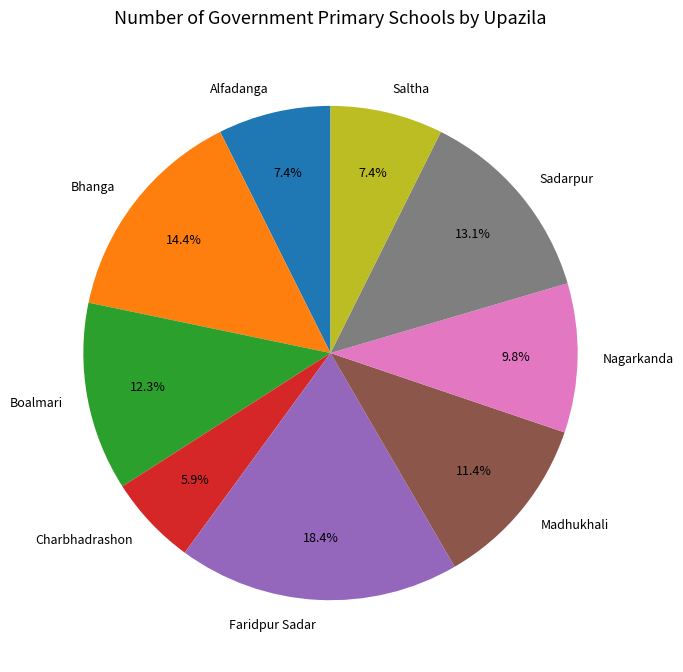

What percentage is the Faridpur Sadar slice, to the nearest percent?

18%